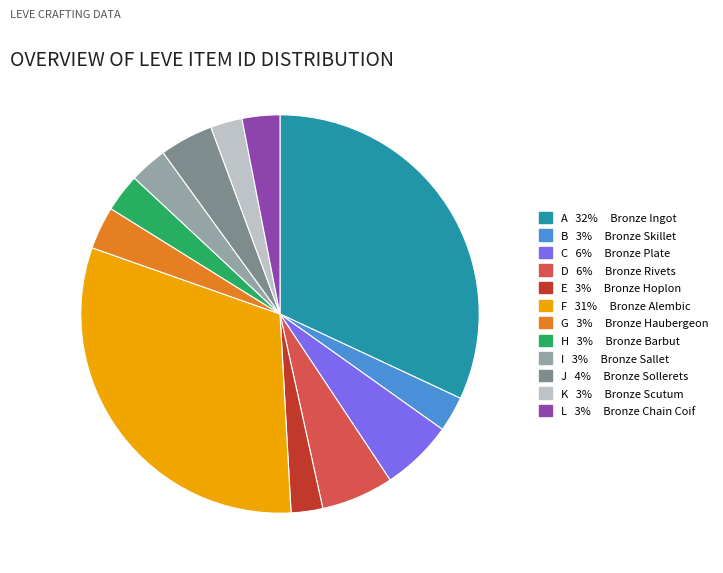

Approximately how many times larger is the value at D 6% Bronze Rivets compared to J 4% Bronze Sollerets?

1.4